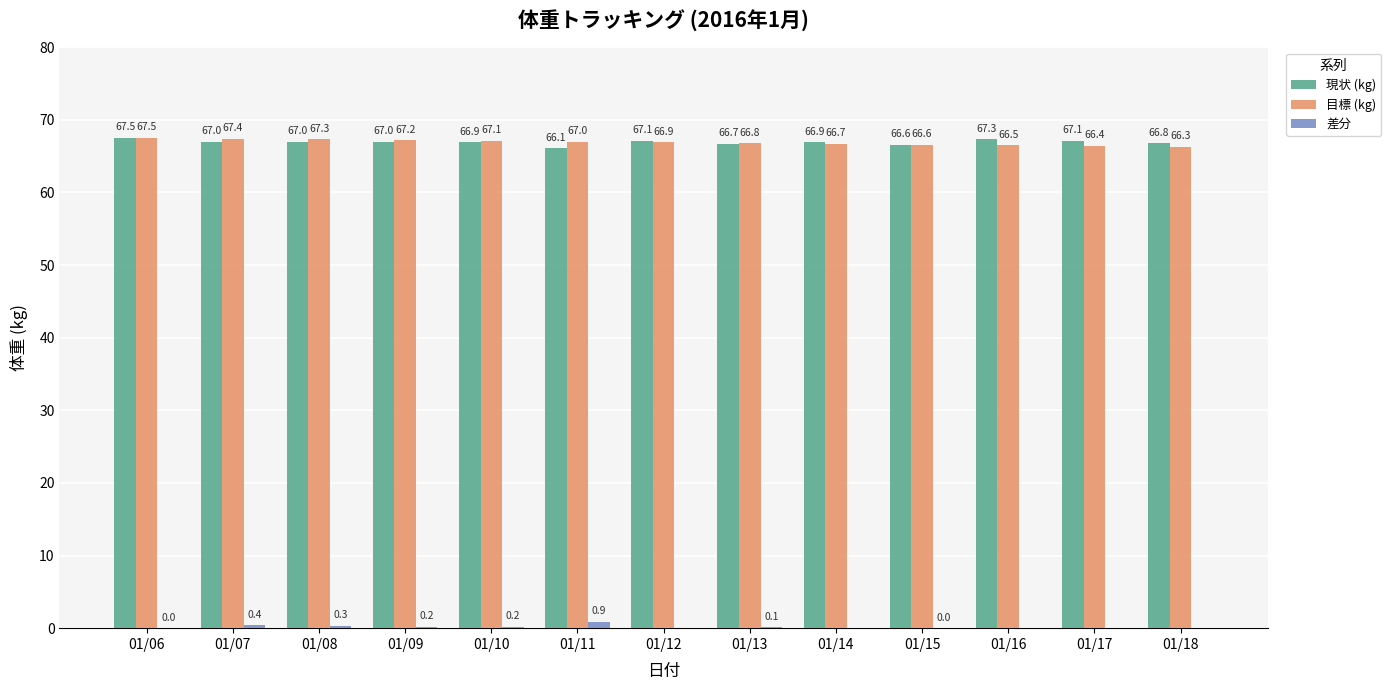

Is it true that 目標 (kg) equals 43.9 at 01/13?

False